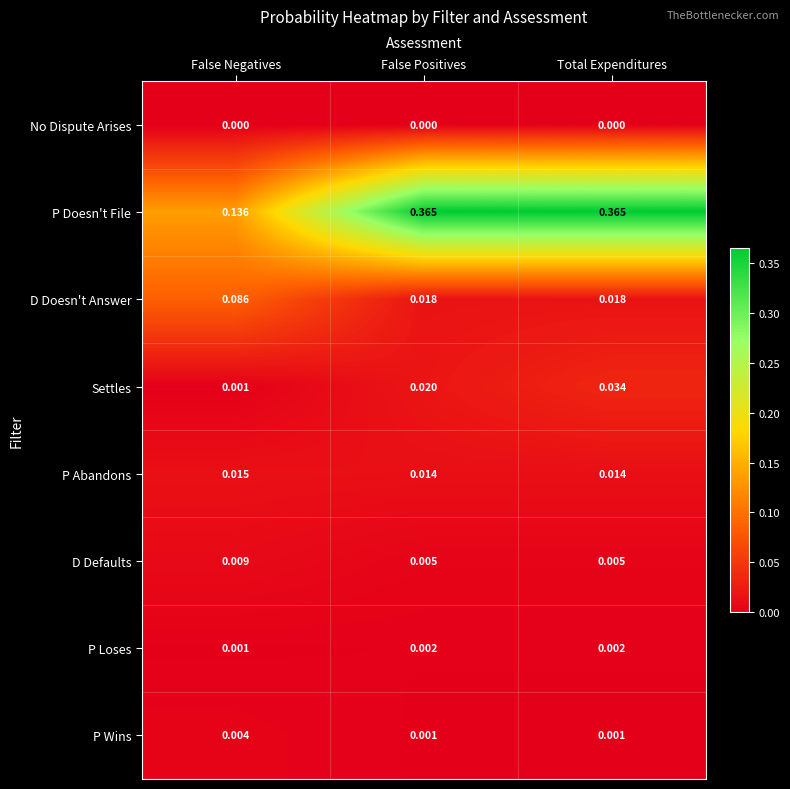

At how many categories does at least one series exceed 0?

3